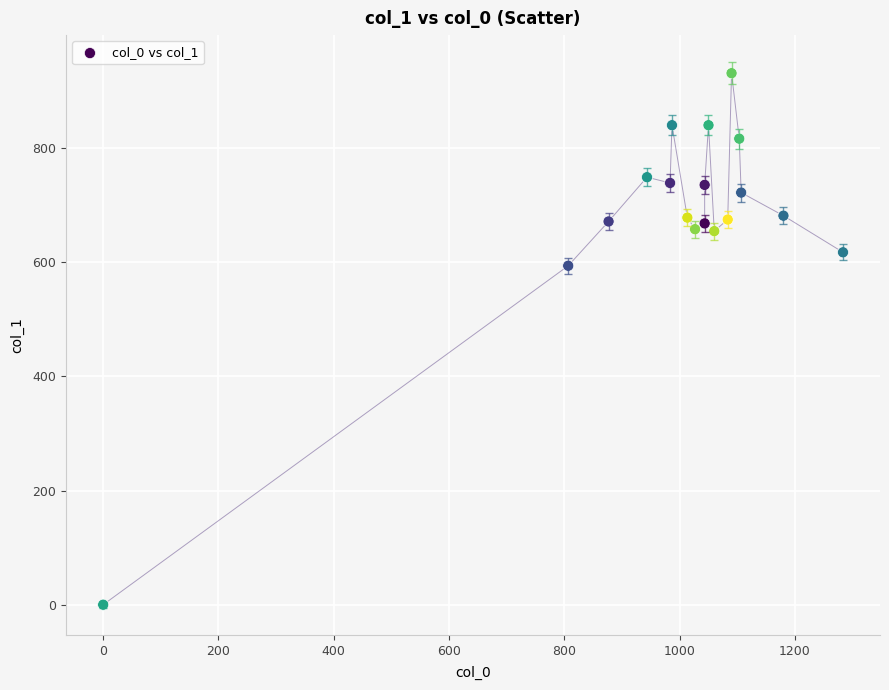

What Y value in the scatter plot is closest to 465?

594.0